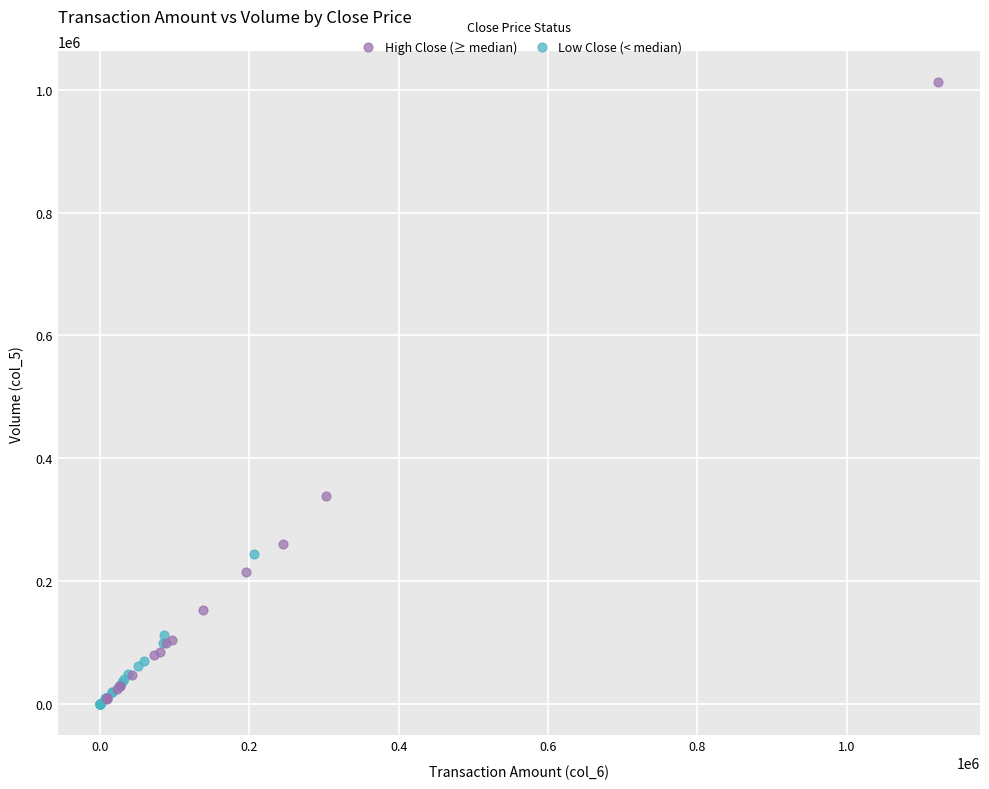

Which series reaches the maximum Y coordinate?

High Close (≥ median)